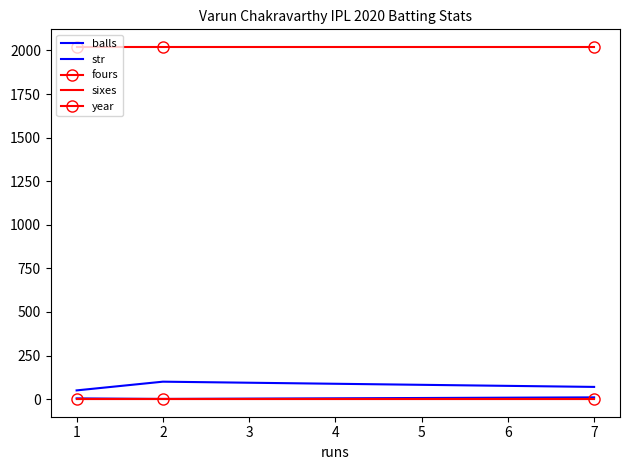

Rank the series at 1 from lowest to highest value.

fours, sixes, balls, str, year